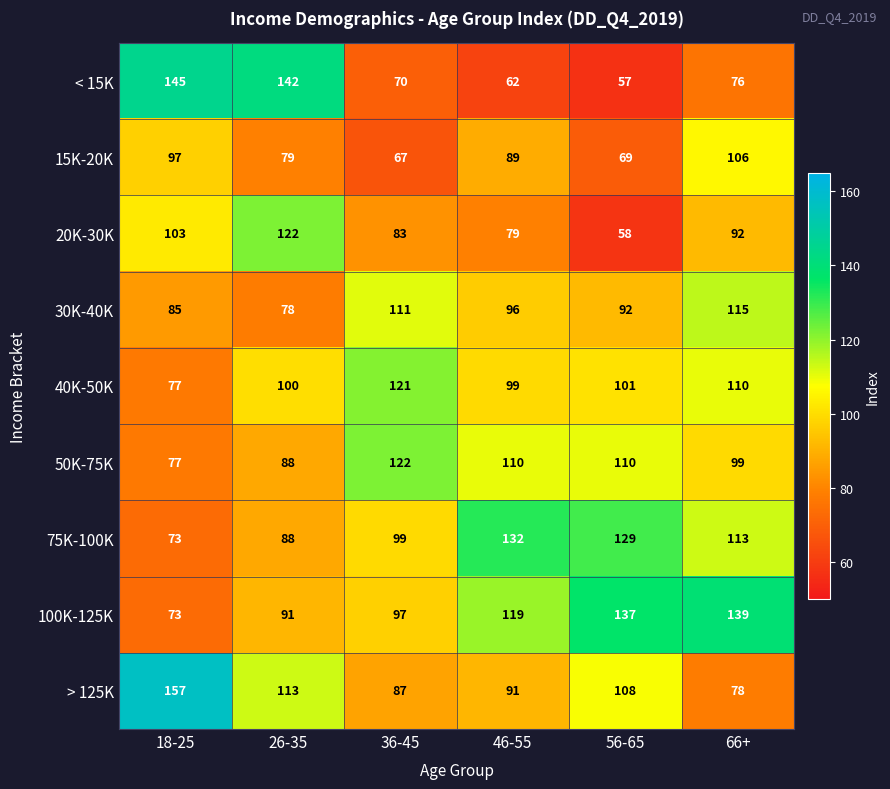

Which category has the lowest value across all series?

56-65